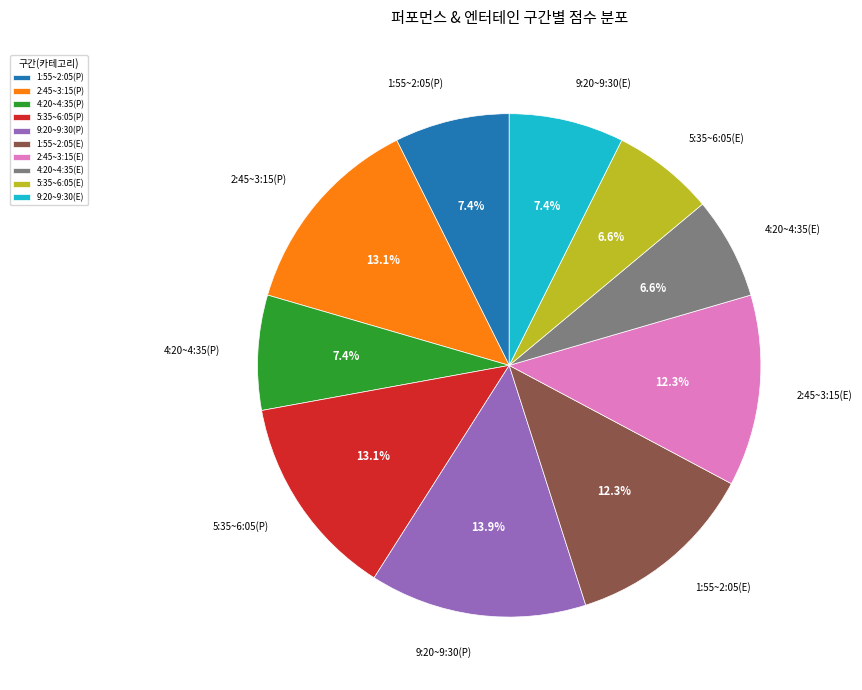

To the nearest percent, what is the combined percentage of 1:55~2:05(P) and 2:45~3:15(E)?

20%